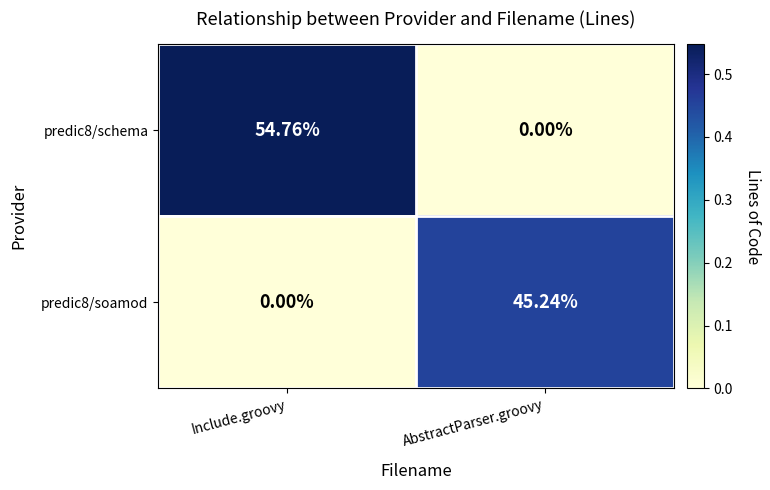

What is the maximum value shown in the chart?

54.8